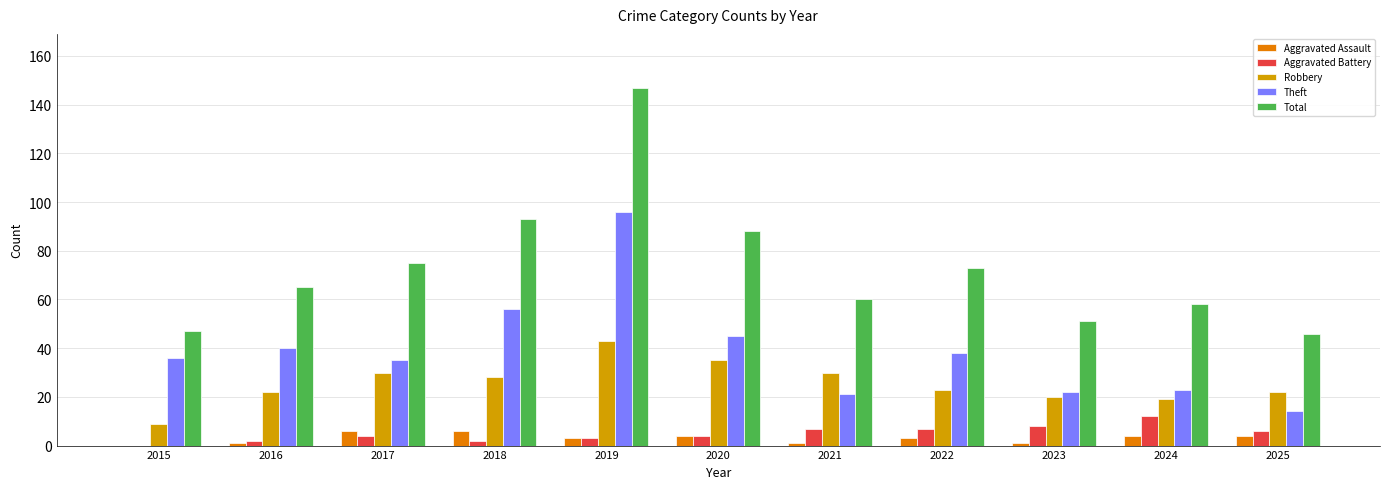

At which label is Theft closest to 55?

2018